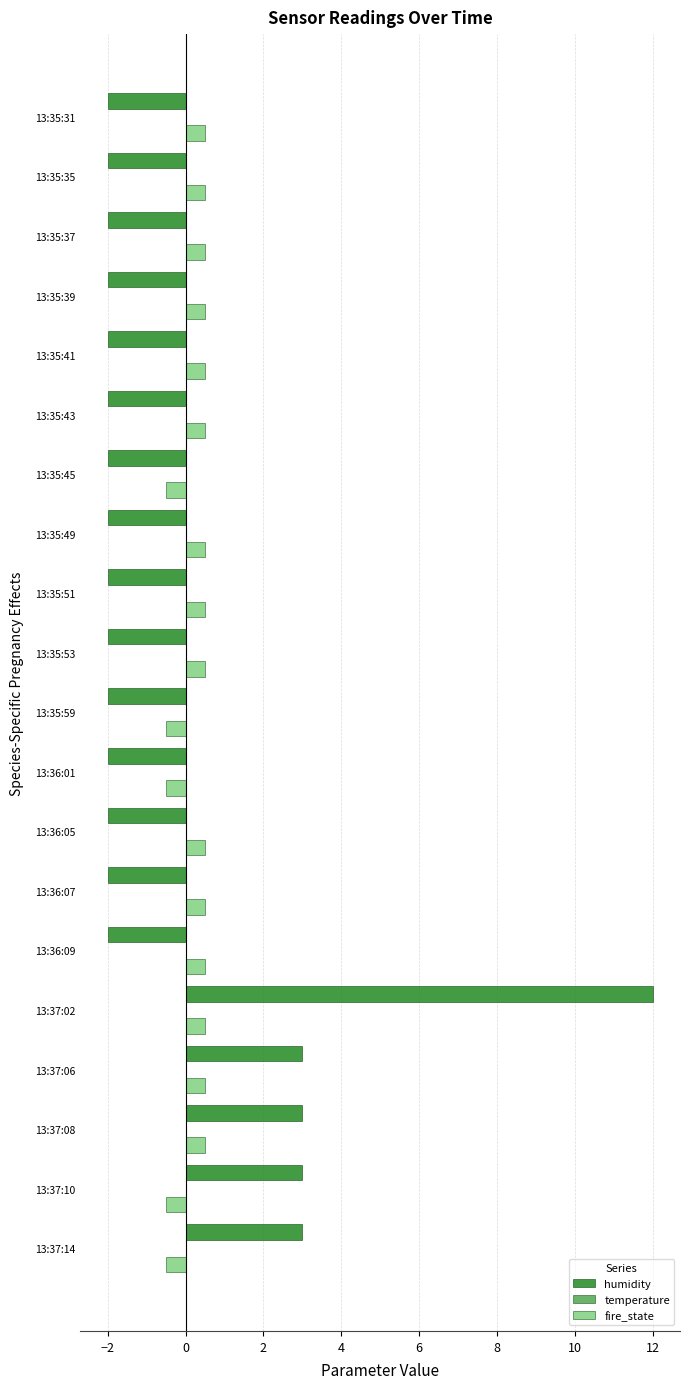

Which series has the widest spread of values?

humidity